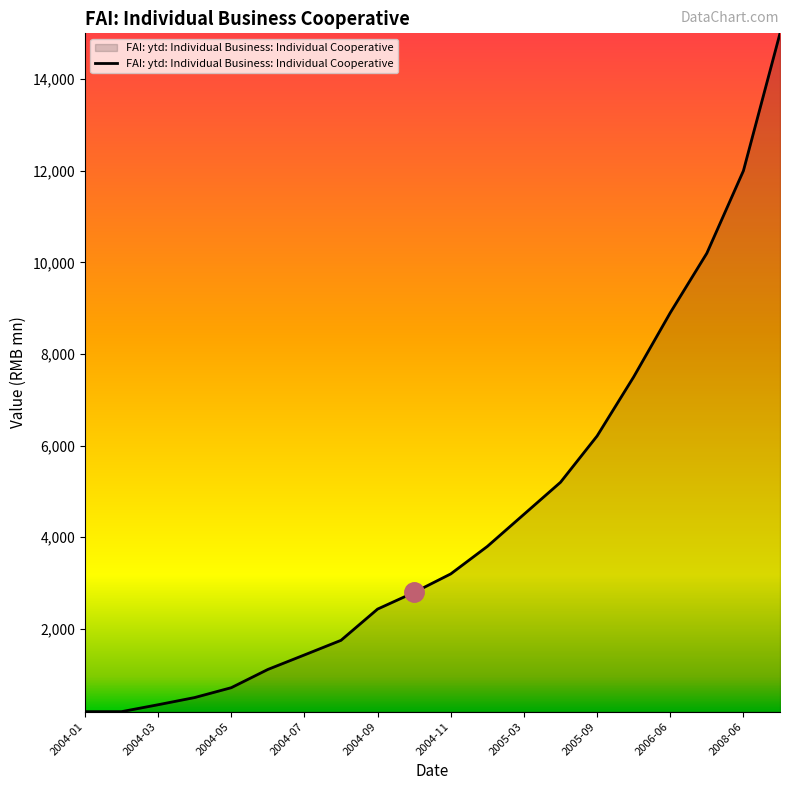

What is the greatest value displayed?

15000